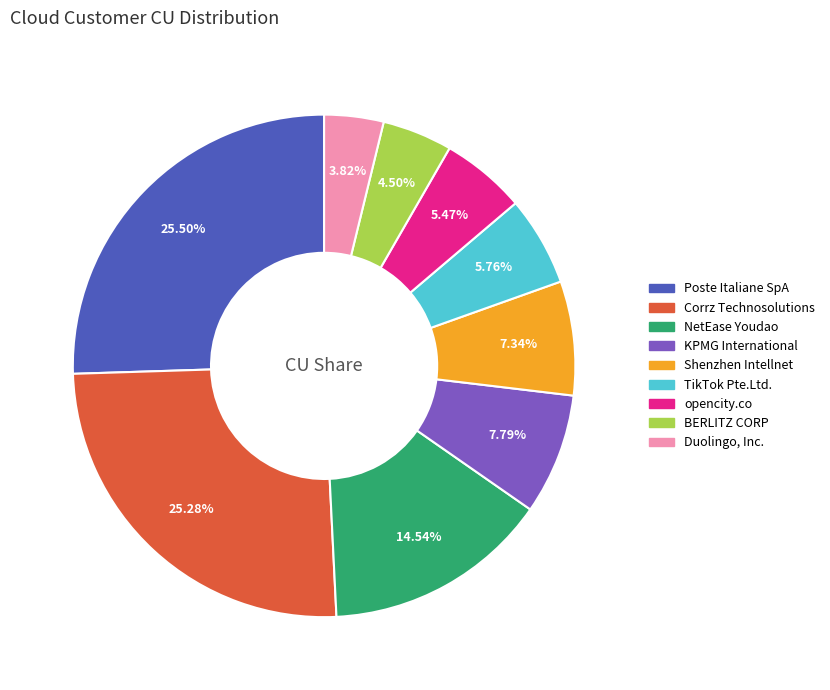

Count the number of slices in the pie.

9